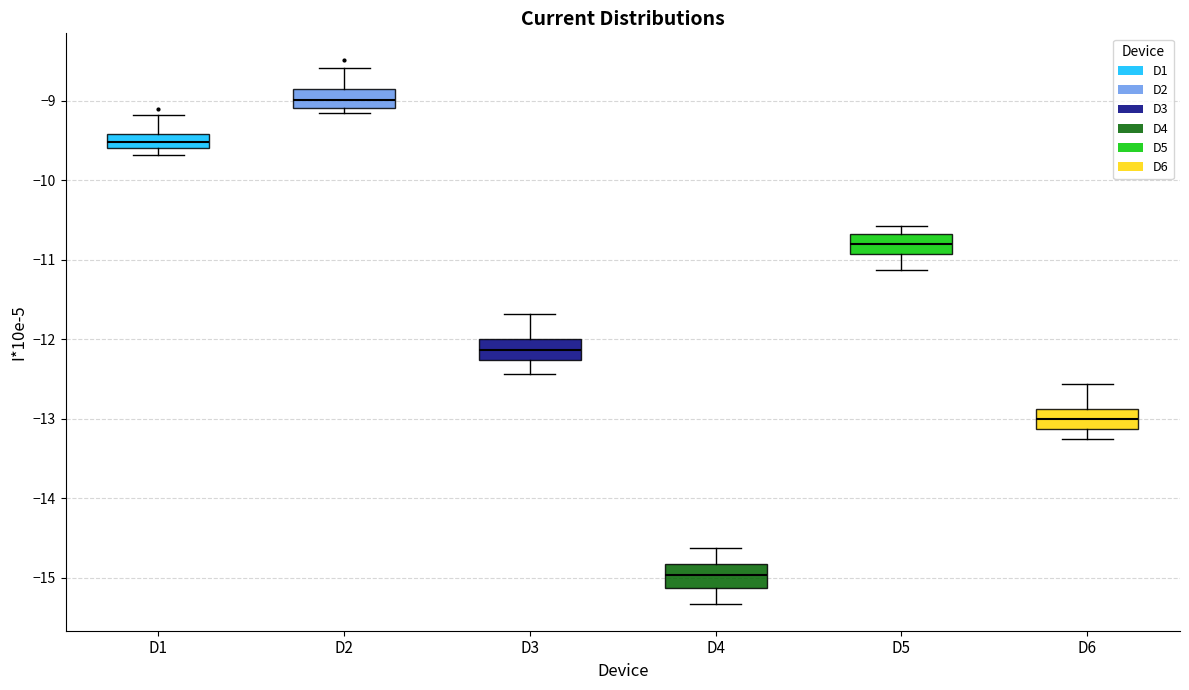

Which box has the lowest median line?

D4